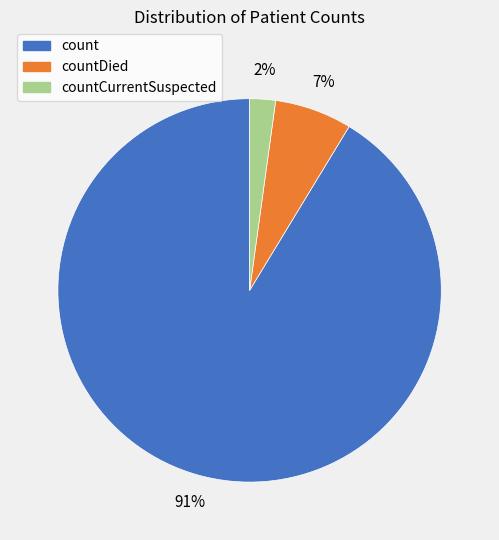

To the nearest percent, what is the difference between the largest and smallest slice percentages?

89%